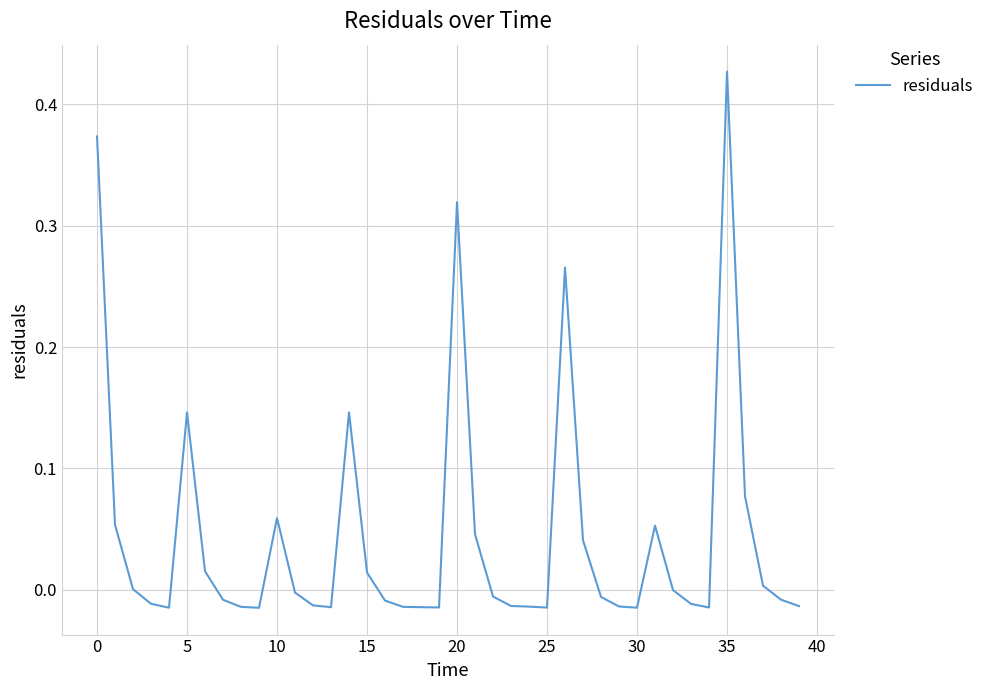

How many lines are shown in the chart?

1